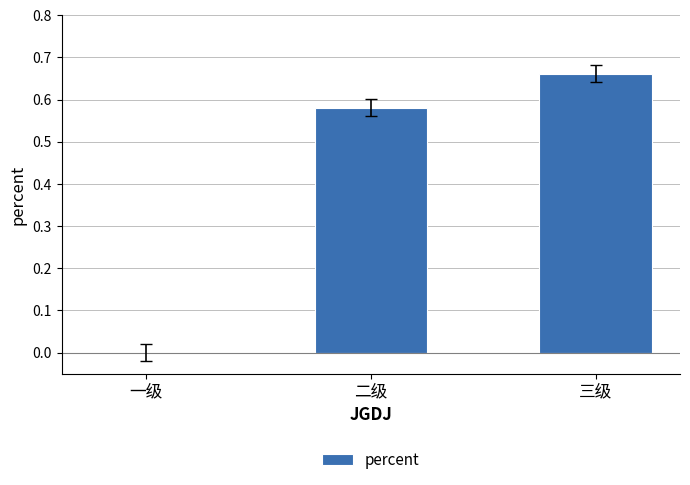

What is the sum of the values at 二级 and 三级?

1.2